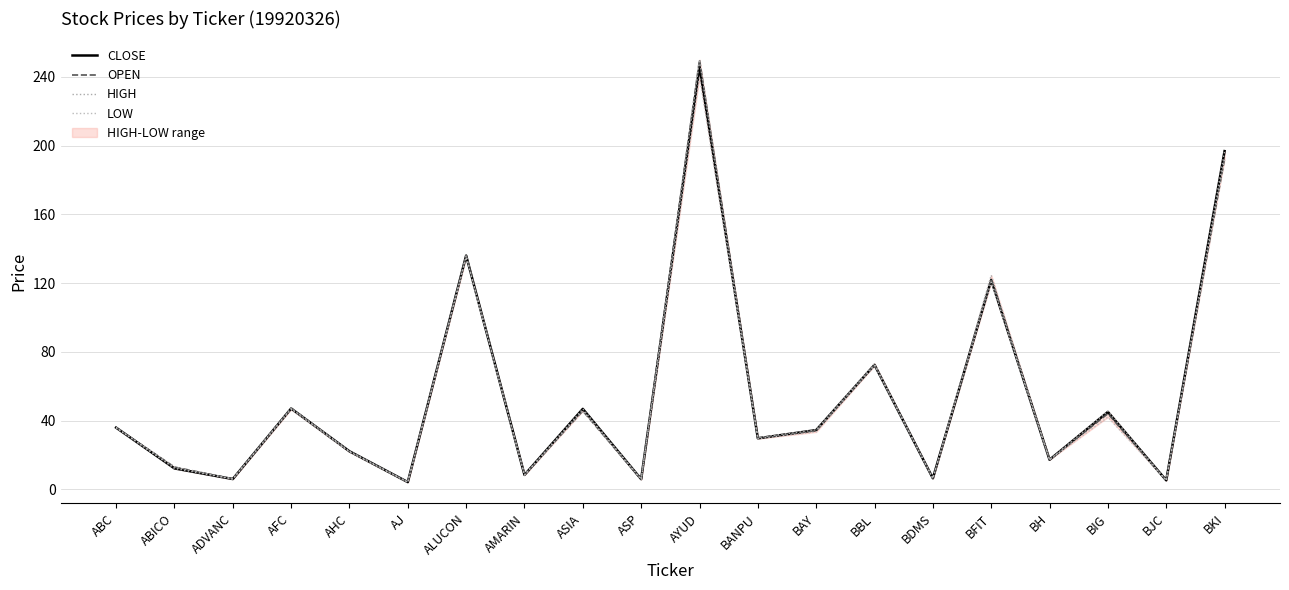

At which category does the chart reach its peak across all series?

AYUD